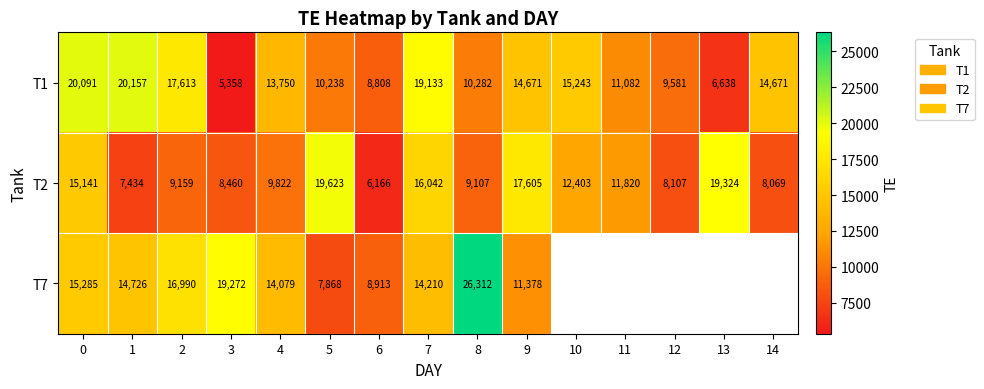

What is the spread (max minus min) of values at 8?

17205